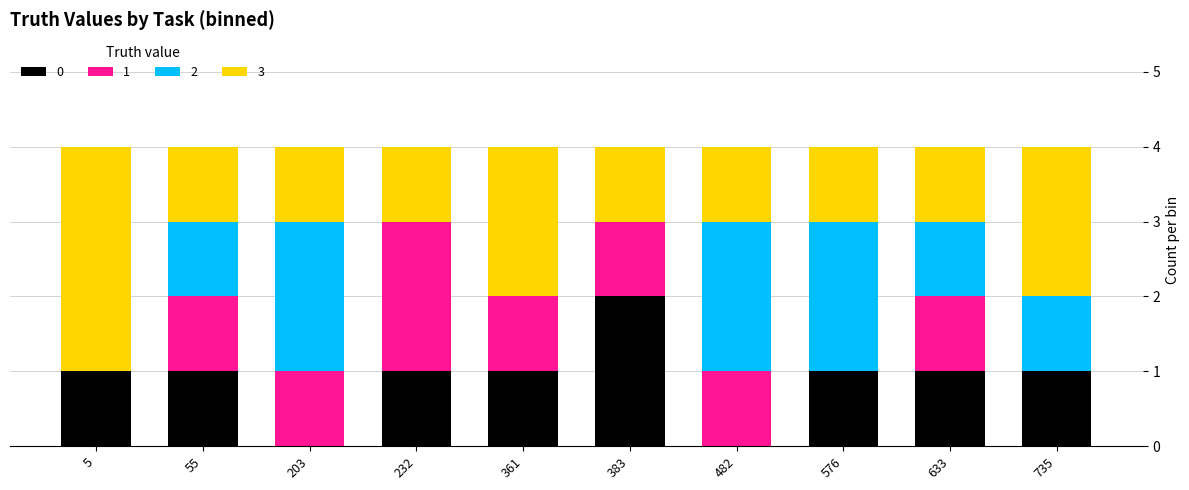

How many distinct data groups are displayed?

4